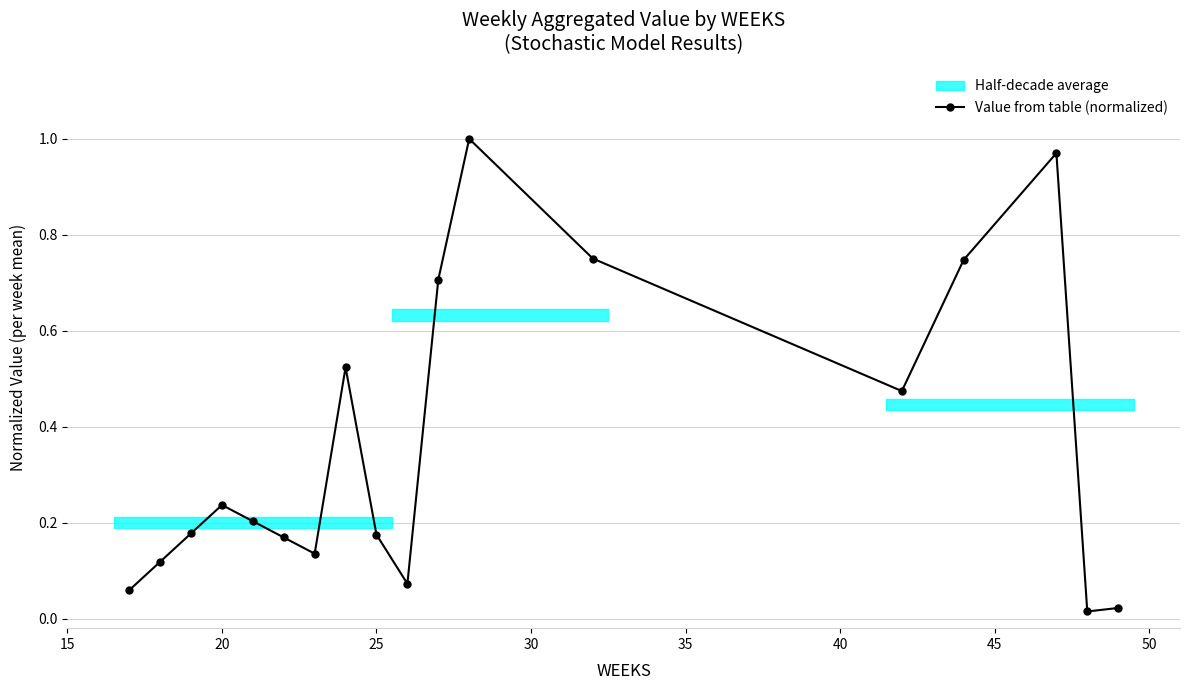

Where is the first local maximum for Value from table (normalized)?

20